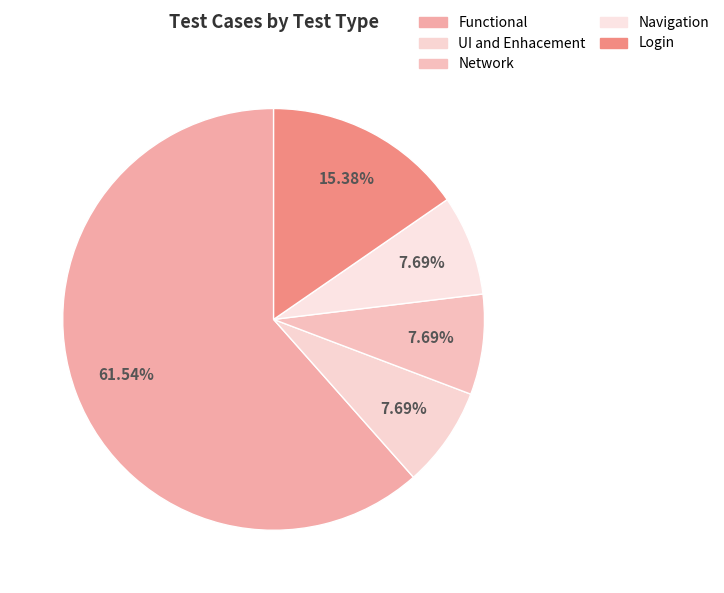

True or false: UI and Enhacement accounts for 17% of the total.

False